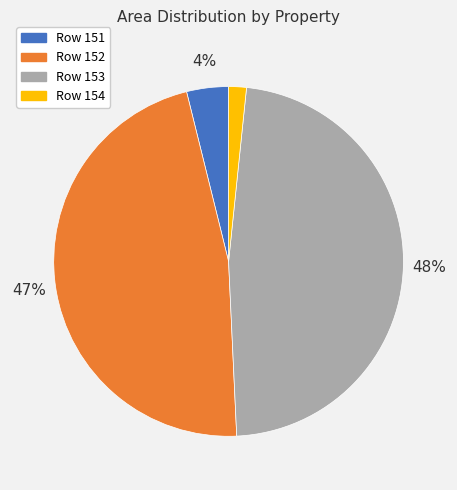

How many segments does this pie chart have?

4